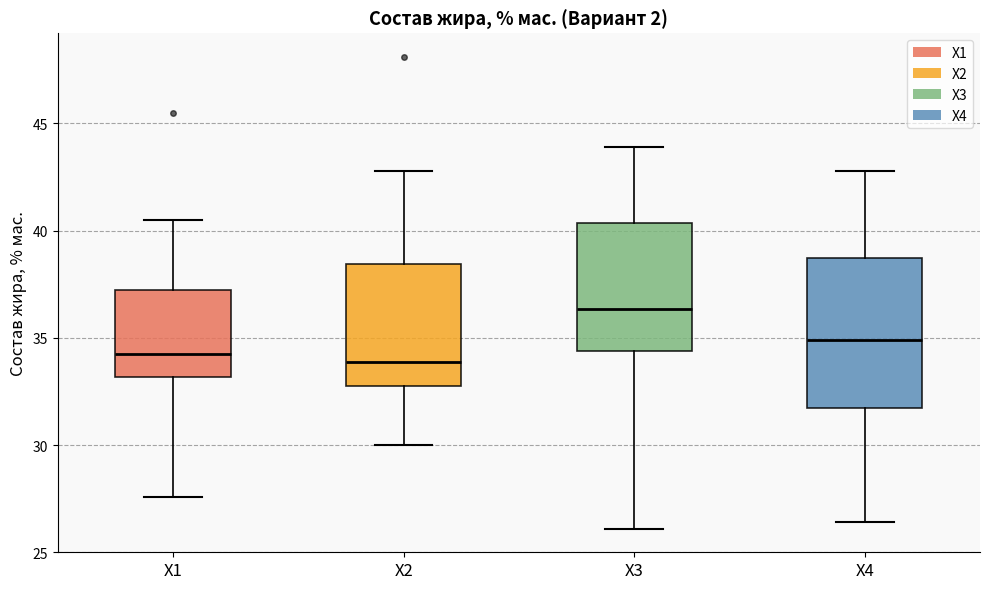

Which box is the tallest, from its lower edge to its upper edge?

X4